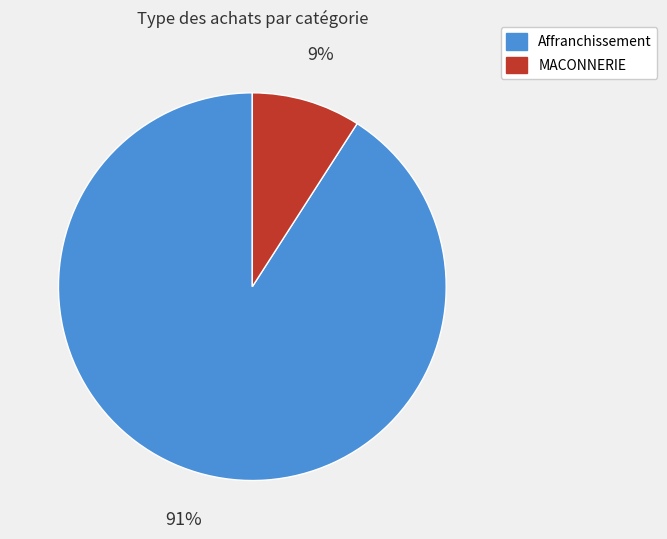

To the nearest percent, what is the combined percentage of MACONNERIE and Affranchissement?

100%